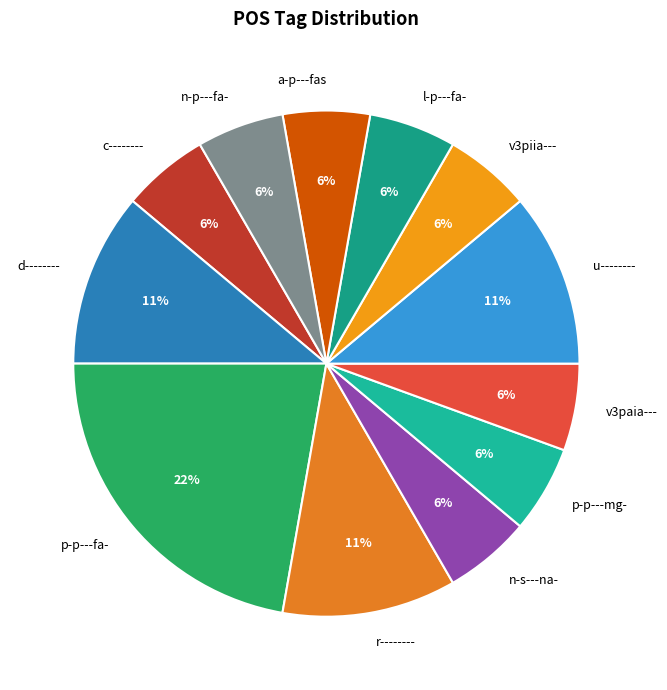

Do a-p---fas and c-------- together represent more than half of the pie?

No